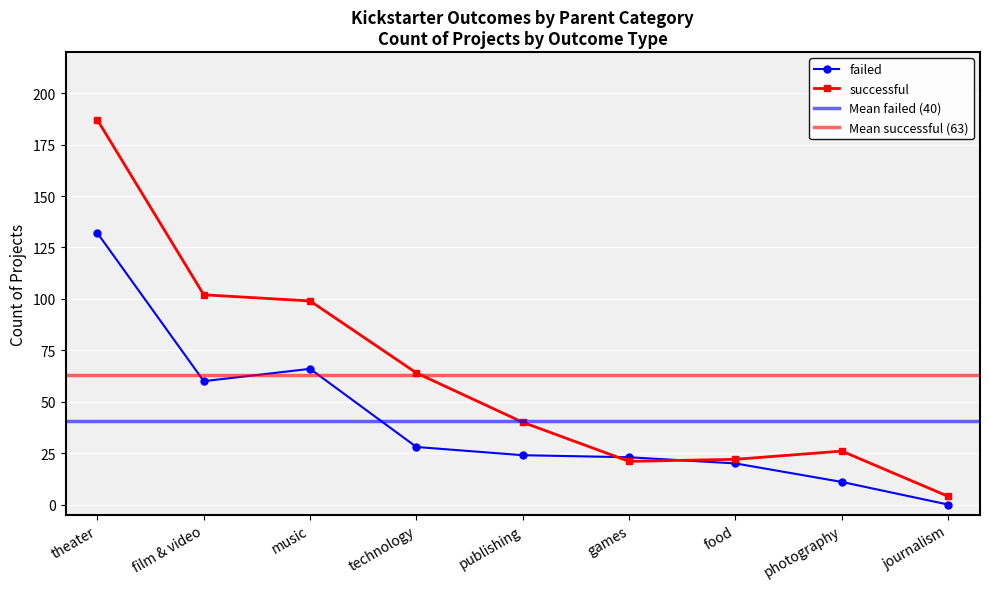

Reading left to right, list all the values displayed in this chart.

failed: theater=132	film & video=60	music=66	technology=28	publishing=24	games=23	food=20	photography=11	journalism=0
successful: theater=187	film & video=102	music=99	technology=64	publishing=40	games=21	food=22	photography=26	journalism=4